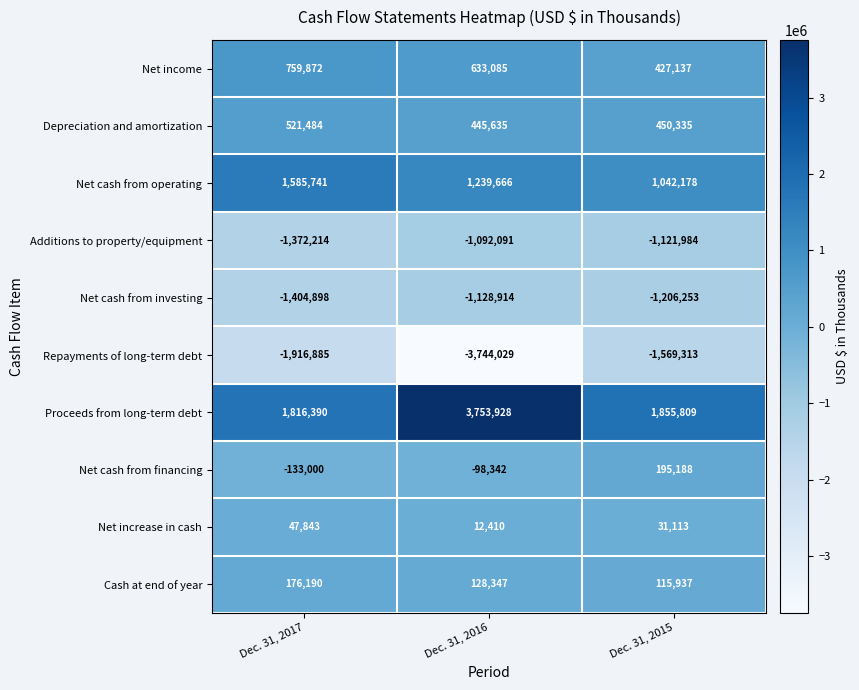

Reading left to right, list all the values displayed in this chart.

Net income: 759872	633085	427137
Depreciation and amortization: 521484	445635	450335
Net cash from operating: 1585741	1239666	1042178
Additions to property/equipment: -1372214	-1092091	-1121984
Net cash from investing: -1404898	-1128914	-1206253
Repayments of long-term debt: -1916885	-3744029	-1569313
Proceeds from long-term debt: 1816390	3753928	1855809
Net cash from financing: -133000	-98342	195188
Net increase in cash: 47843	12410	31113
Cash at end of year: 176190	128347	115937